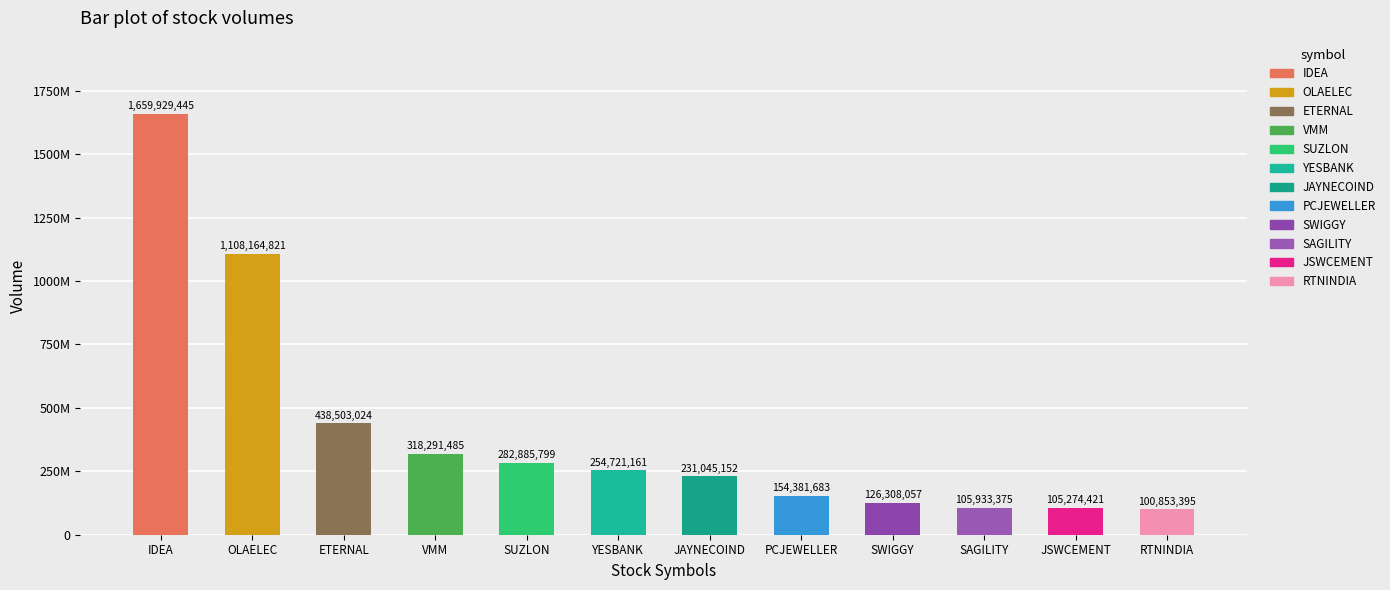

Are the bars horizontal?

No